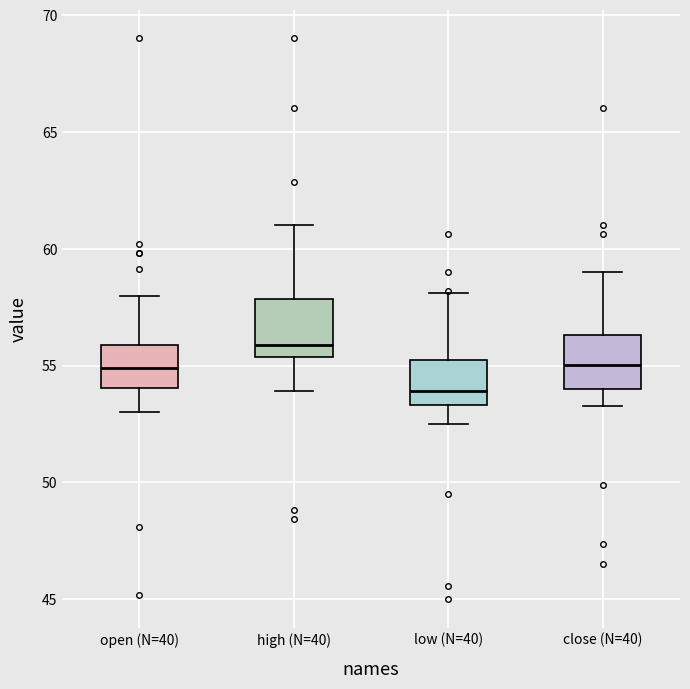

Which box's median line is the lowest?

low (N=40)